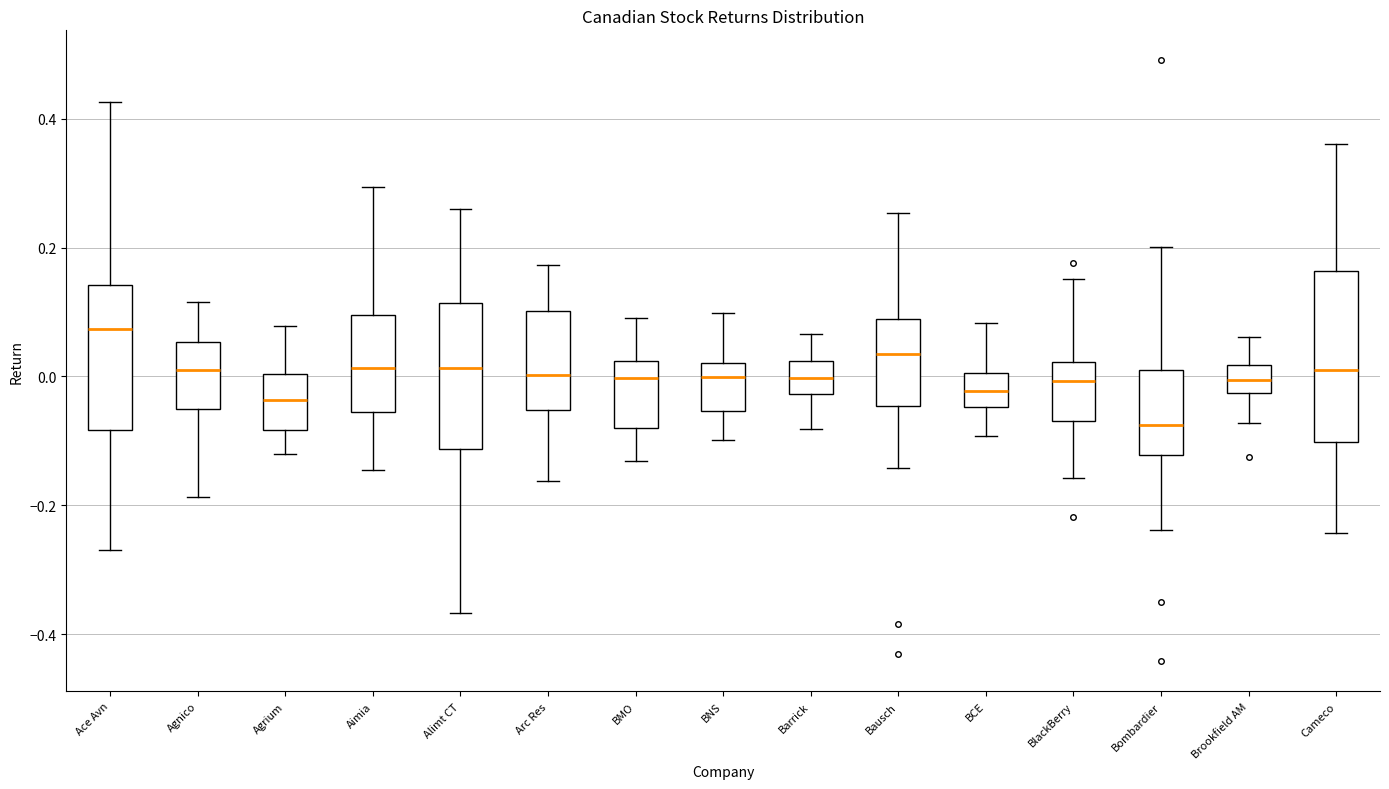

Where does the lower whisker of the box for Aimia end on the y-axis? The values are not printed on the chart, so give them approximately, as read against the axis.

-0.14